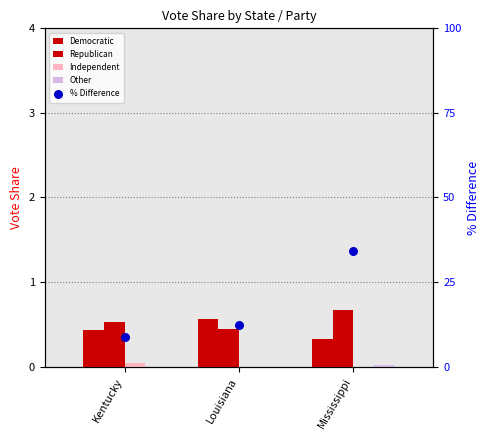

Which series reaches the maximum Y coordinate?

% Difference